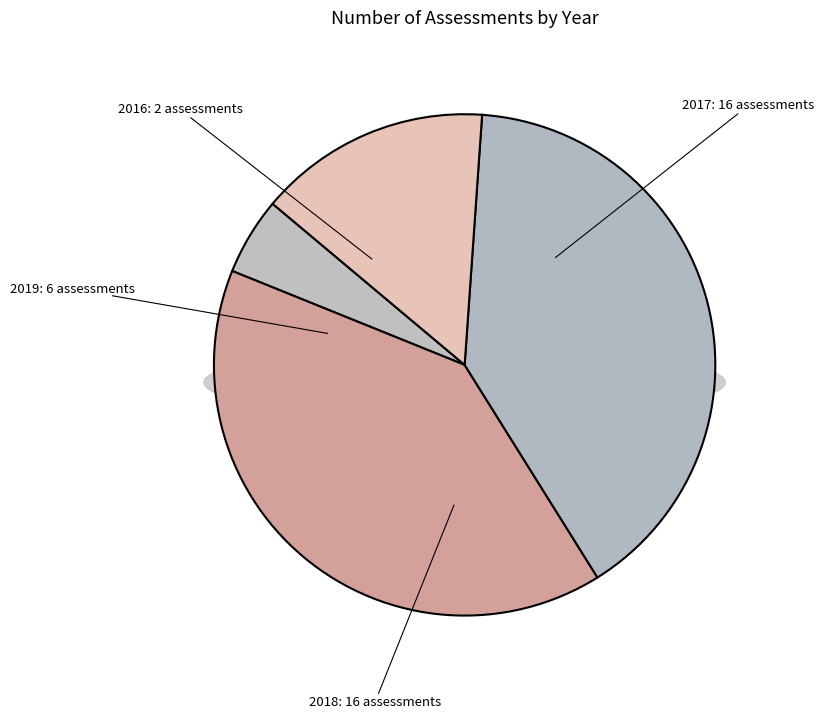

To the nearest percent, what percentage of the pie is 2016?

5%